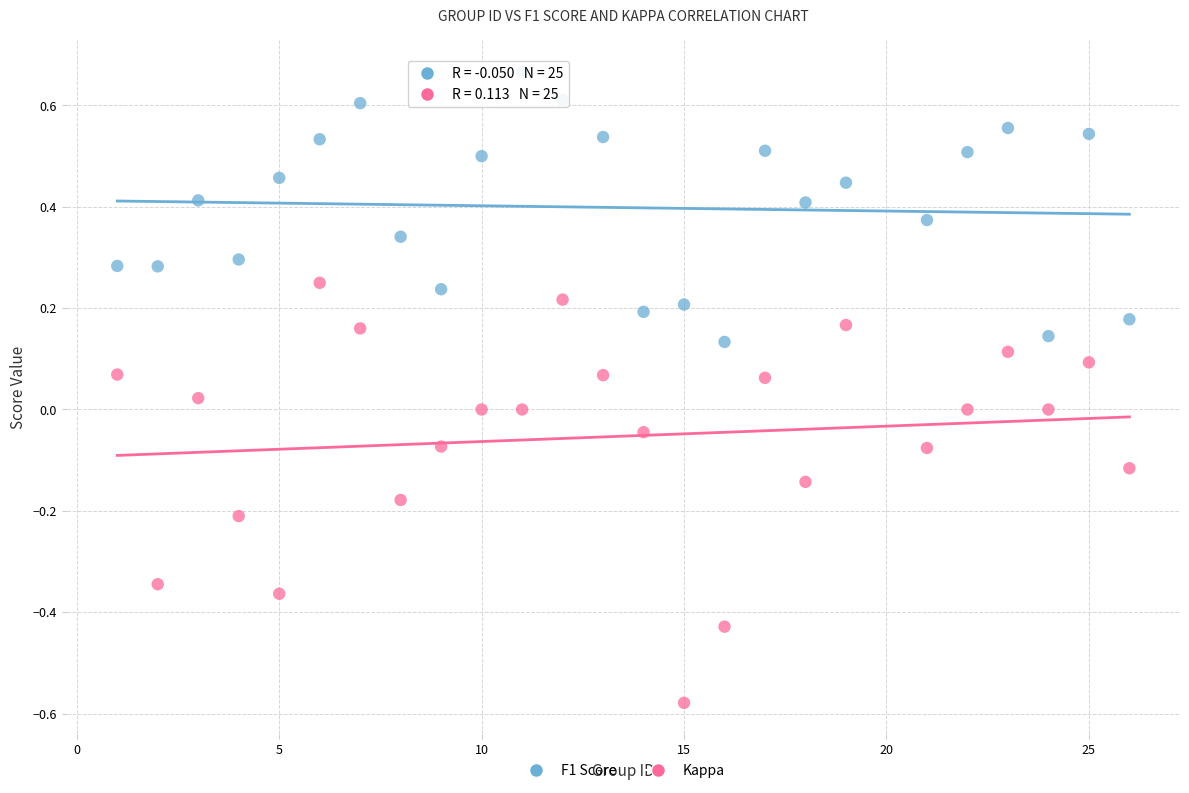

Which series reaches the minimum Y coordinate?

Kappa